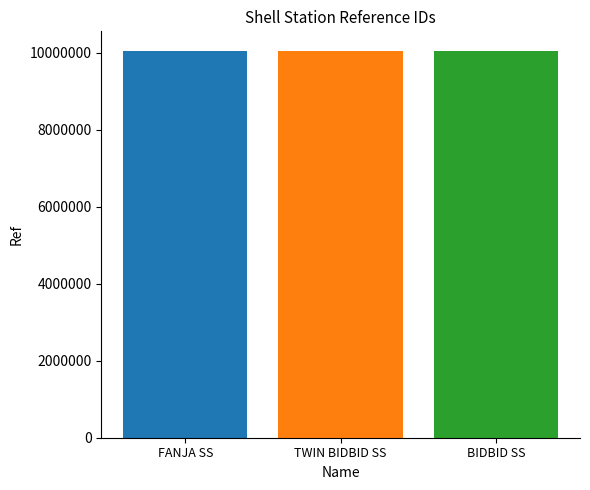

What is the spread (max minus min) of values at TWIN BIDBID SS?

14772